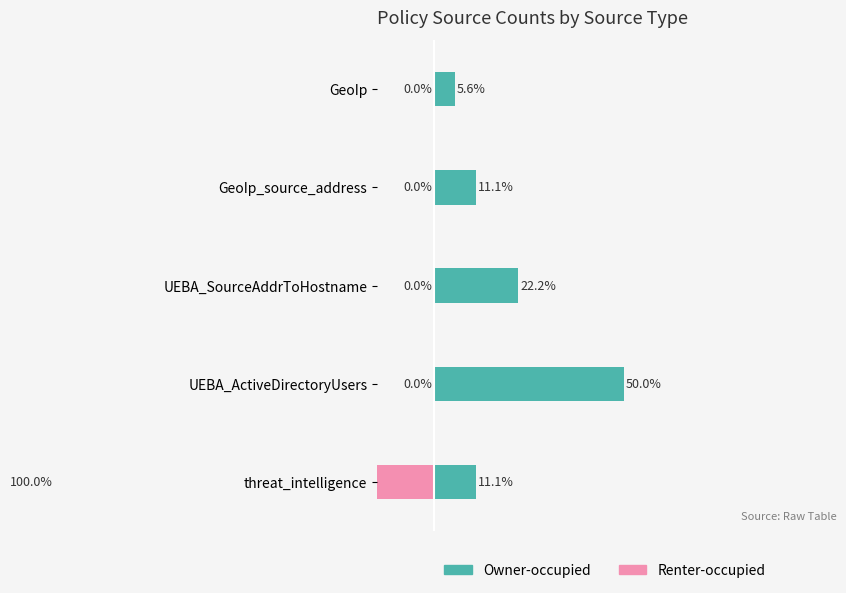

Does the chart contain stacked bars?

No